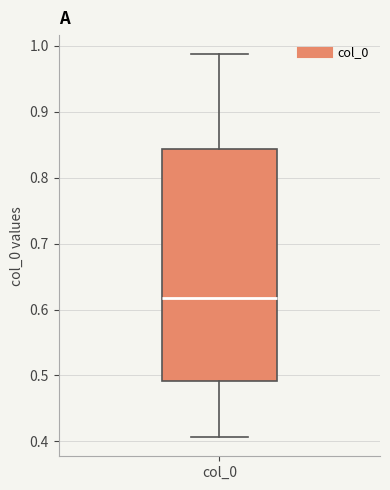

Where is the lower edge of the box for col_0 on the y-axis? The values are not printed on the chart, so give them approximately, as read against the axis.

0.49